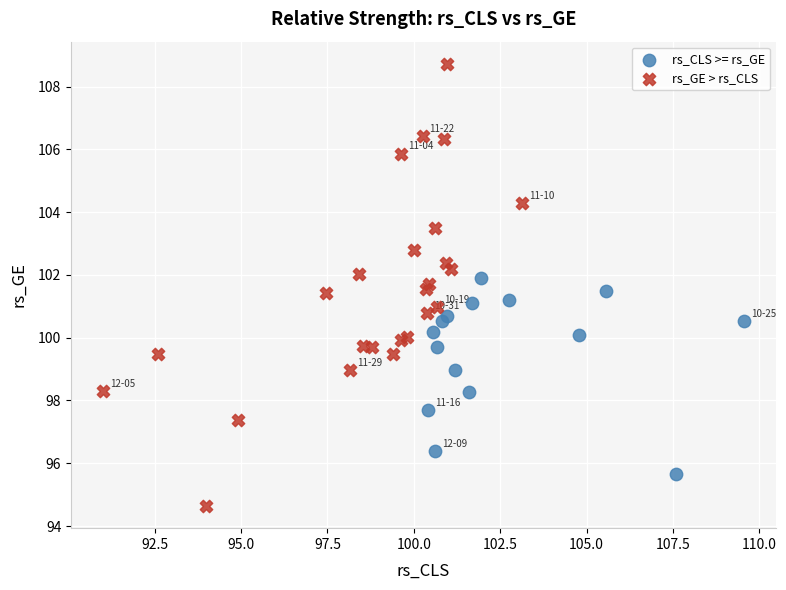

Which series has the widest spread of Y values?

rs_GE > rs_CLS